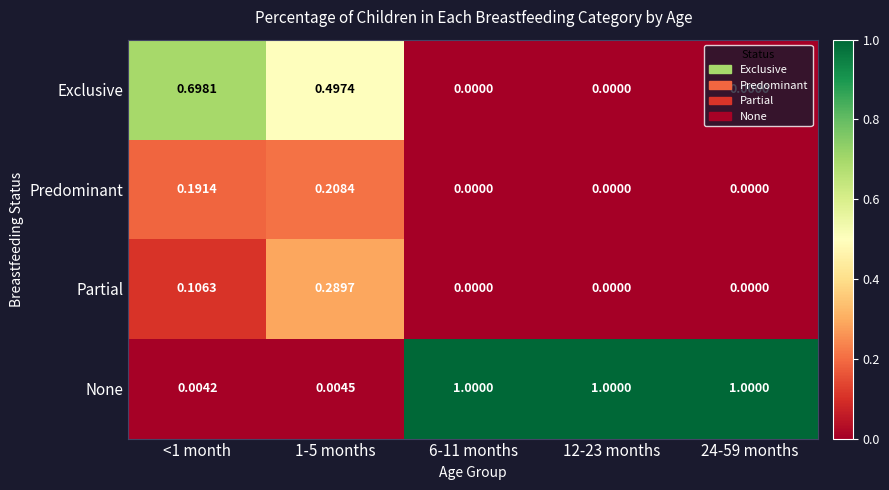

Which series has the largest total across all categories?

None